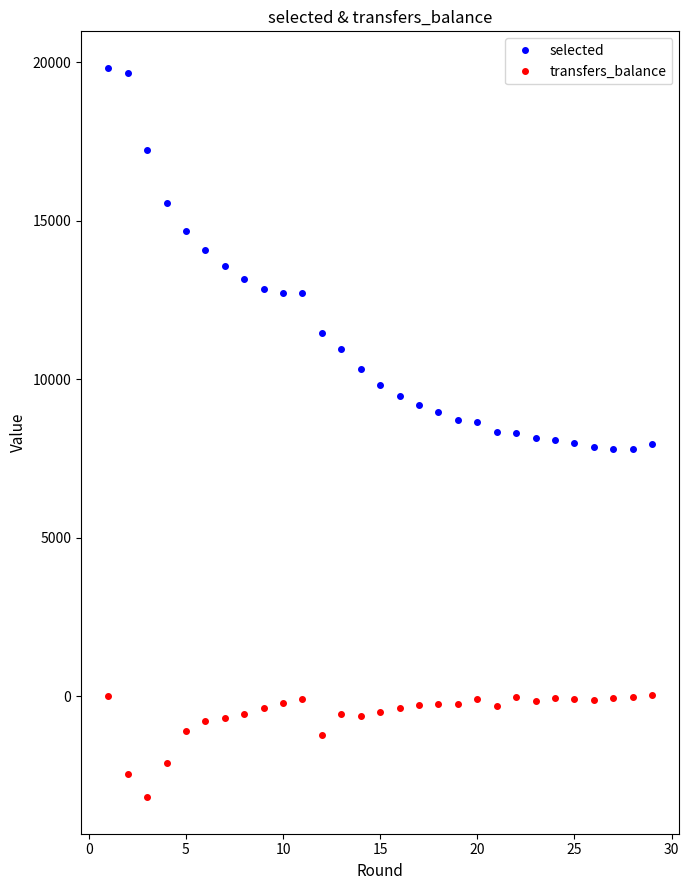

True or false: selected and transfers_balance intersect in this chart.

False